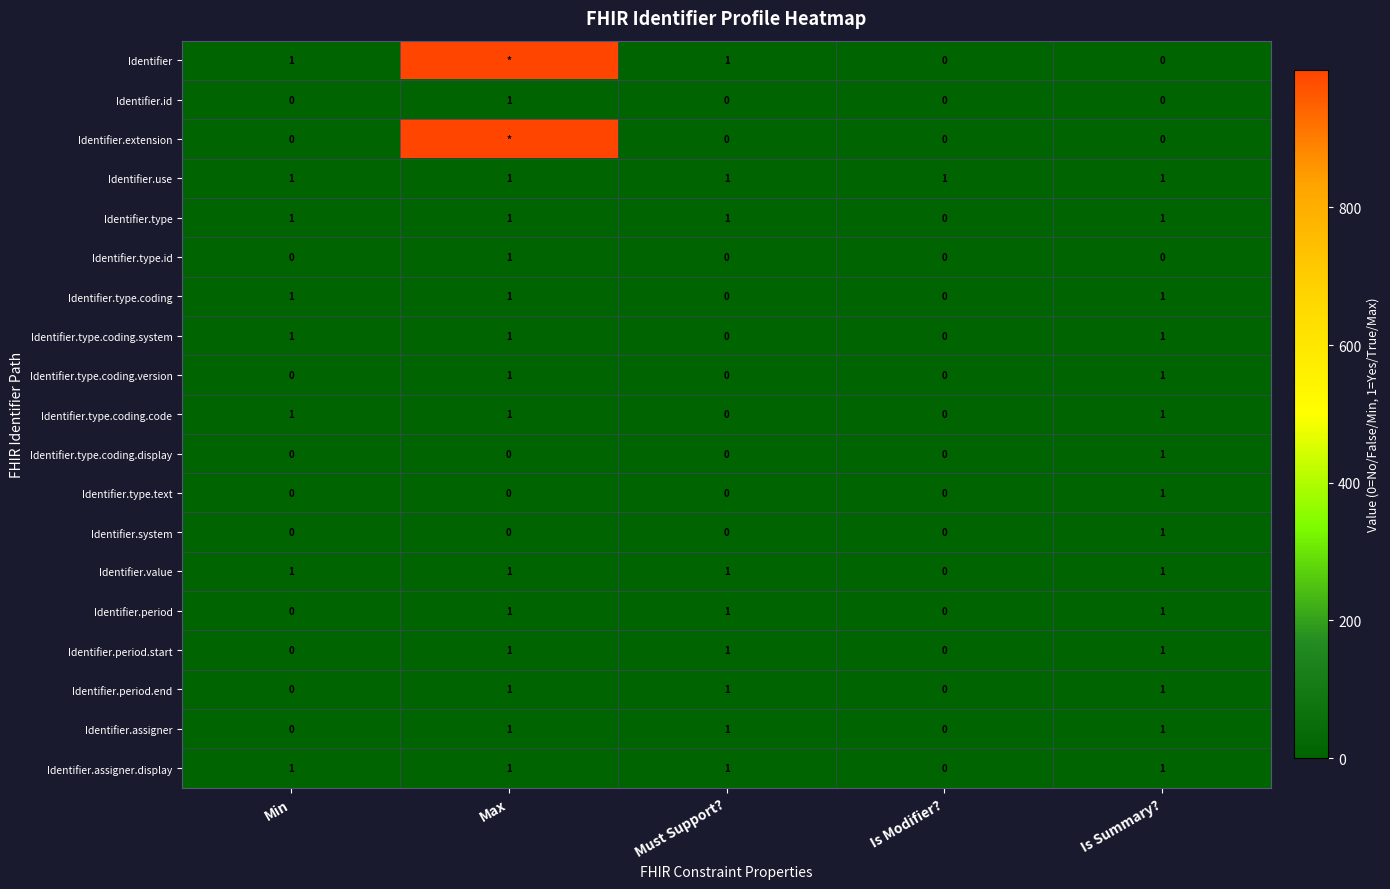

At which category is the sum across all series the highest?

Max